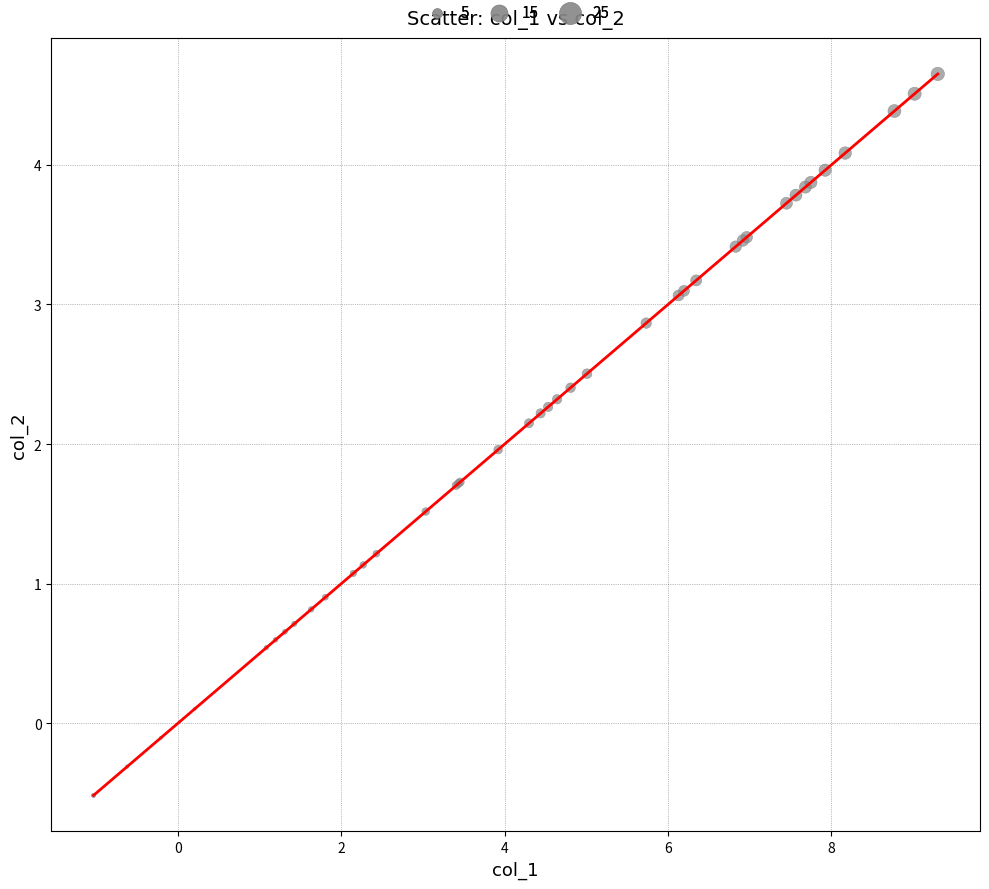

What is the greatest value displayed?

4.7